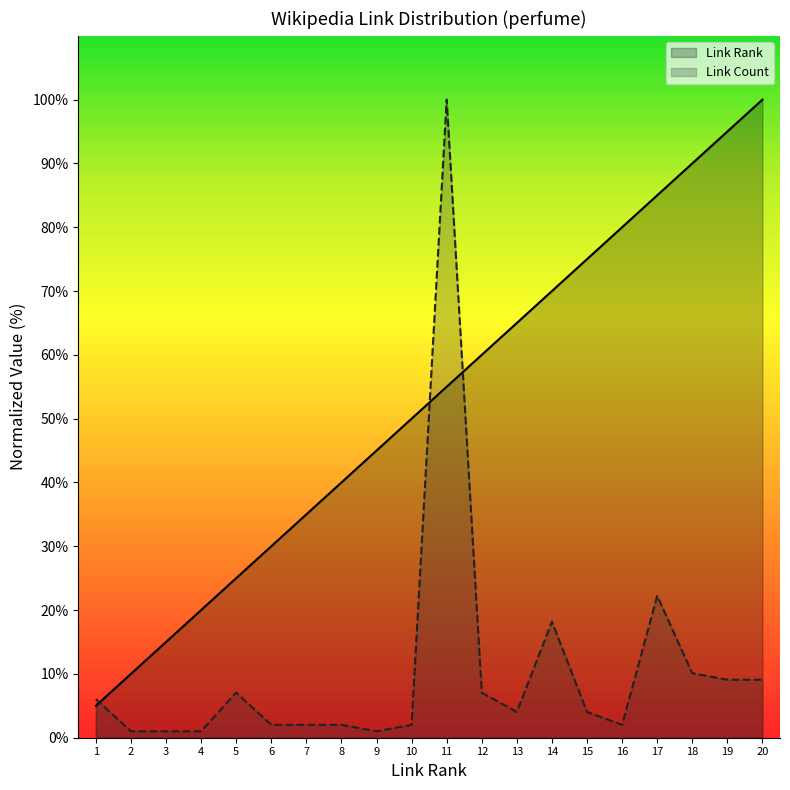

What is the sum of all Link Rank values?

1050.0